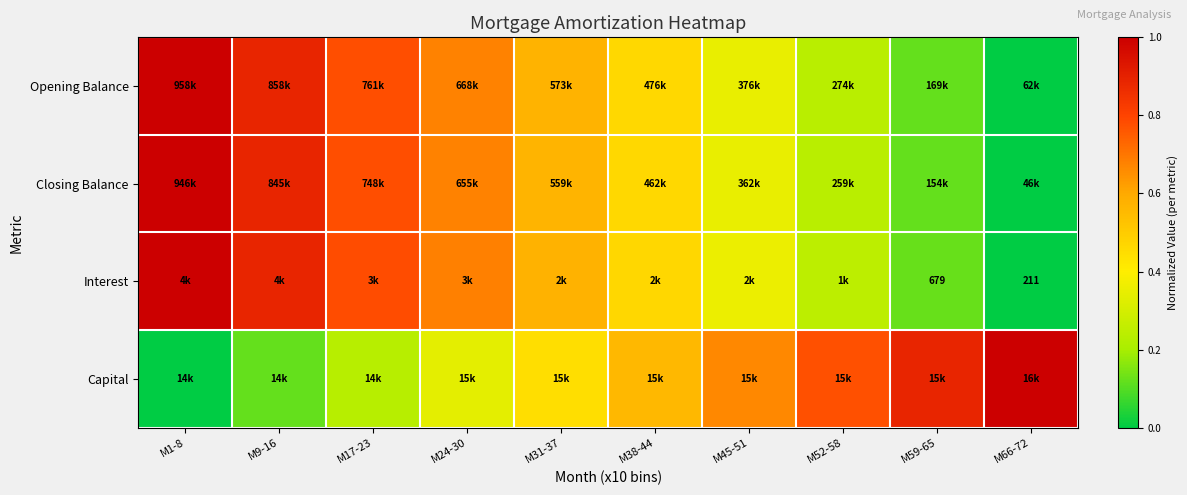

What is the difference between the maximum and minimum values in the Interest series?

1.0